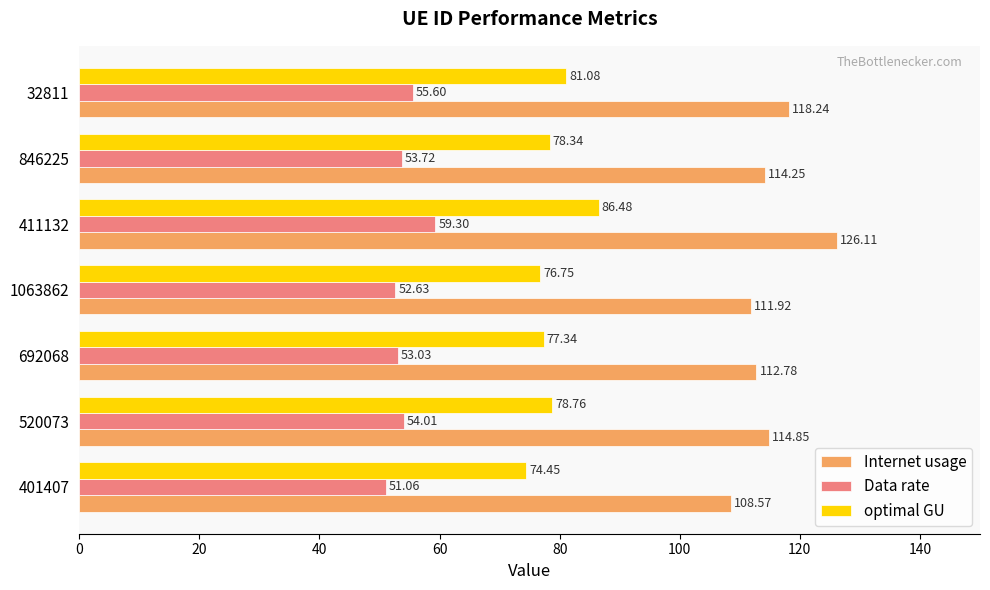

Is the value of Data rate at 1063862 greater than the value of optimal GU at 32811?

No